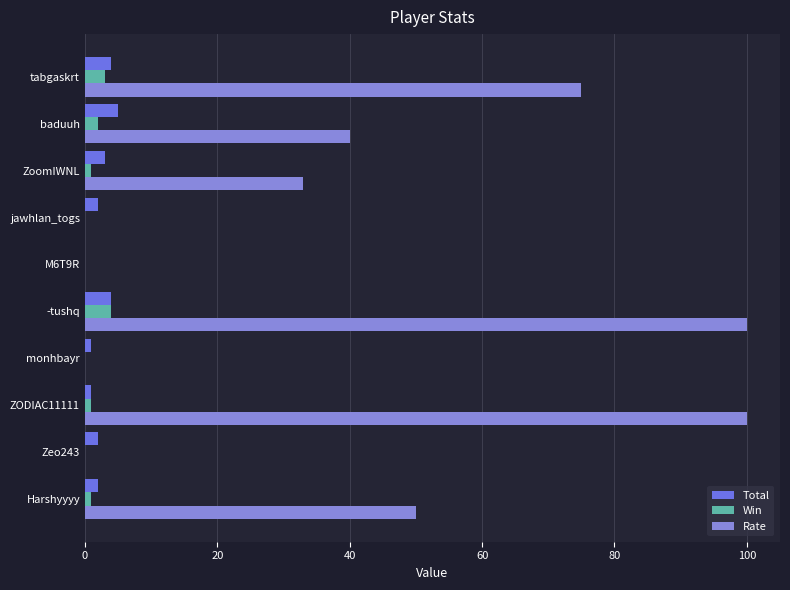

What is the value of the Total bar at the 5th from the left?

4